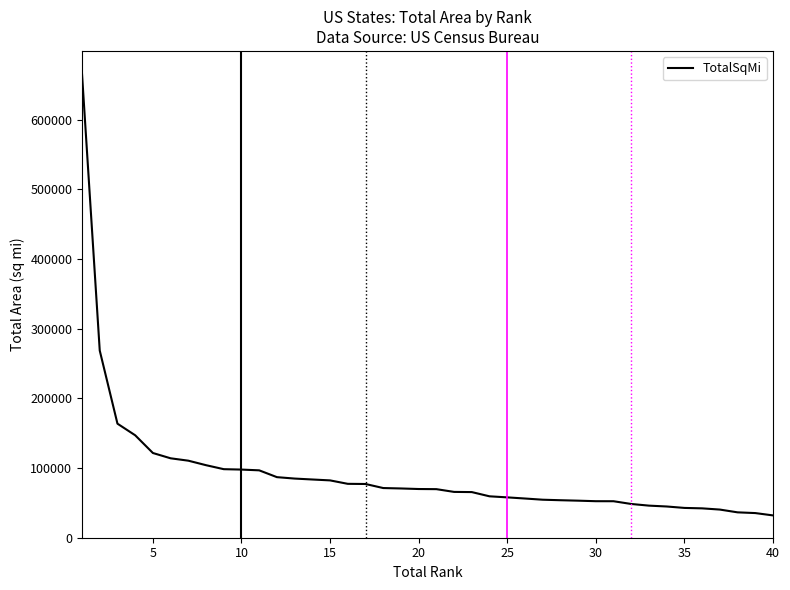

What is the minimum value shown in the chart?

32020.5